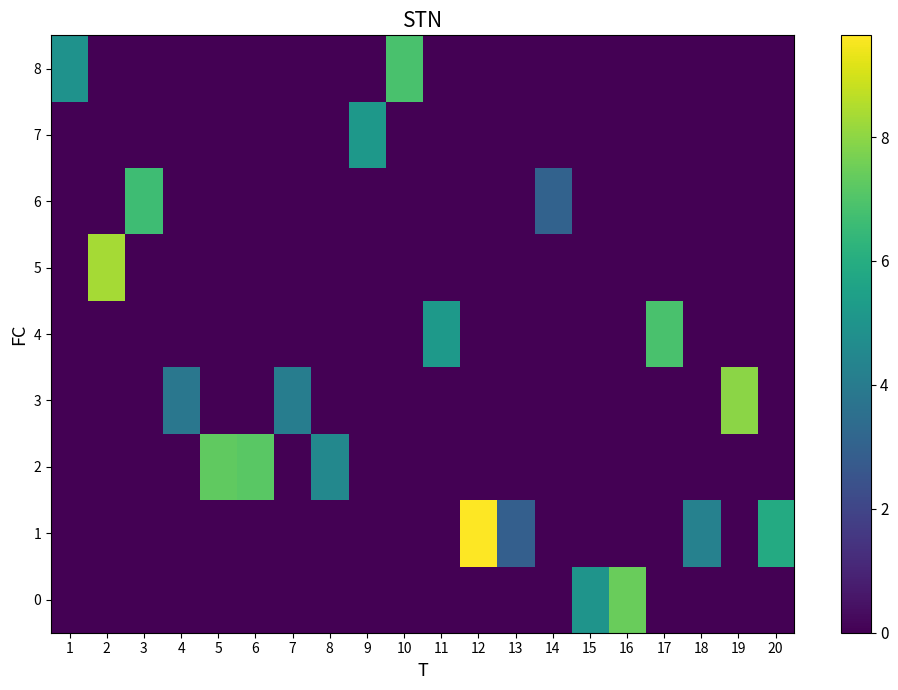

The value of 6 at 17 is 3.7. True or false?

False